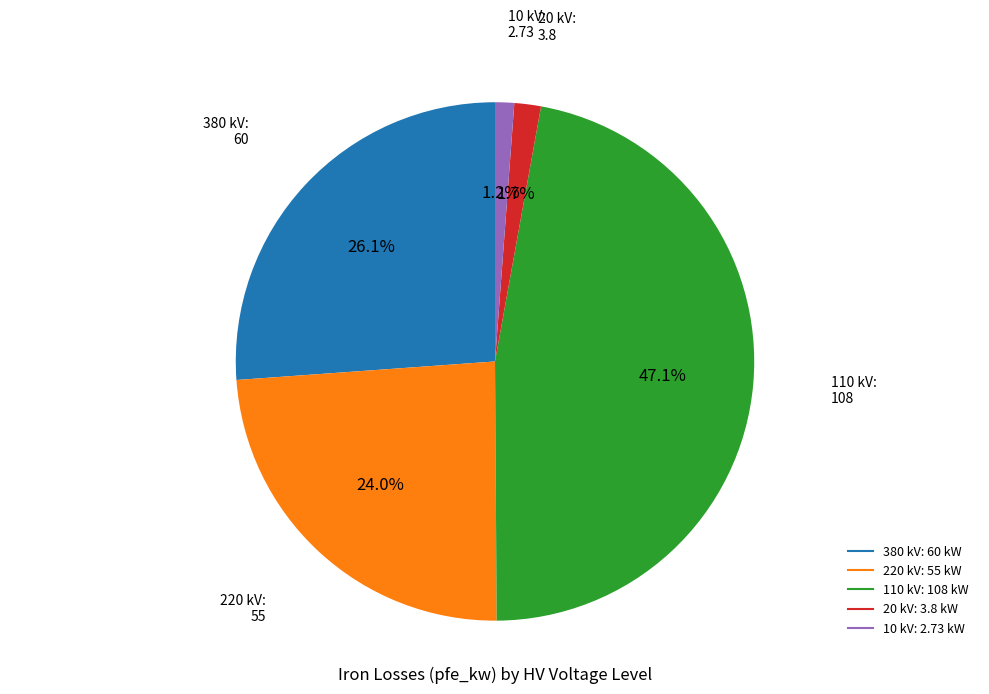

To the nearest percent, what percentage of the pie is 380 kV?

26%